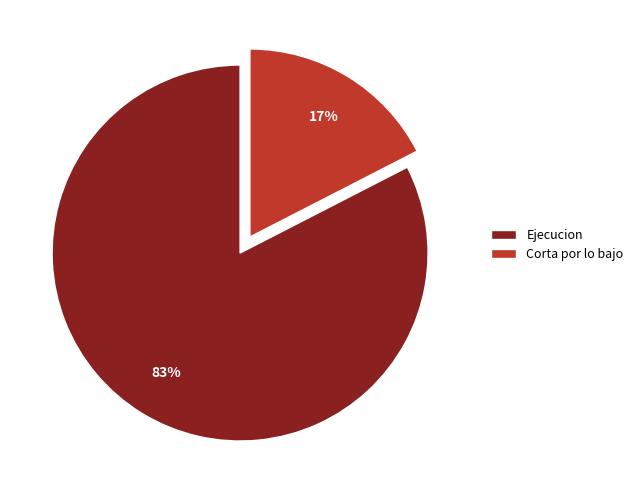

Is it true that Corta por lo bajo is 31% of the pie?

False